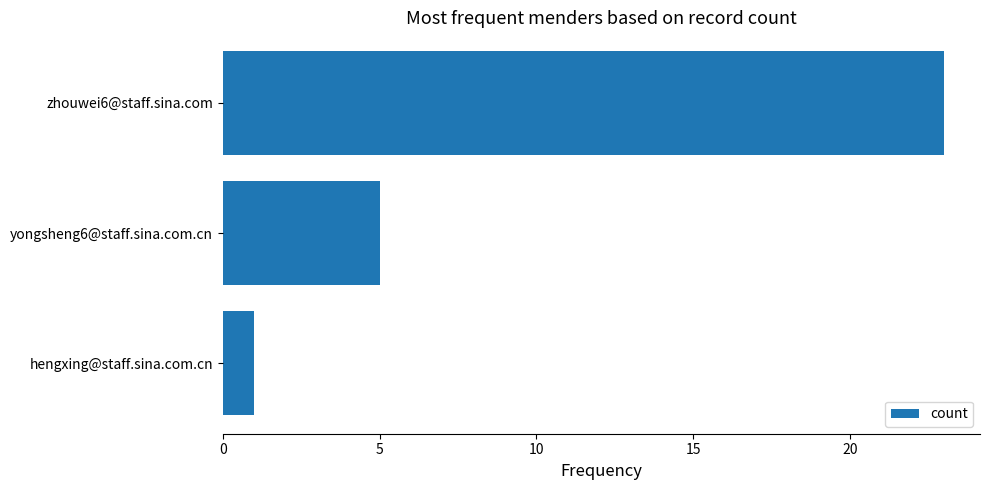

Where is the data nearest to the value 12?

yongsheng6@staff.sina.com.cn